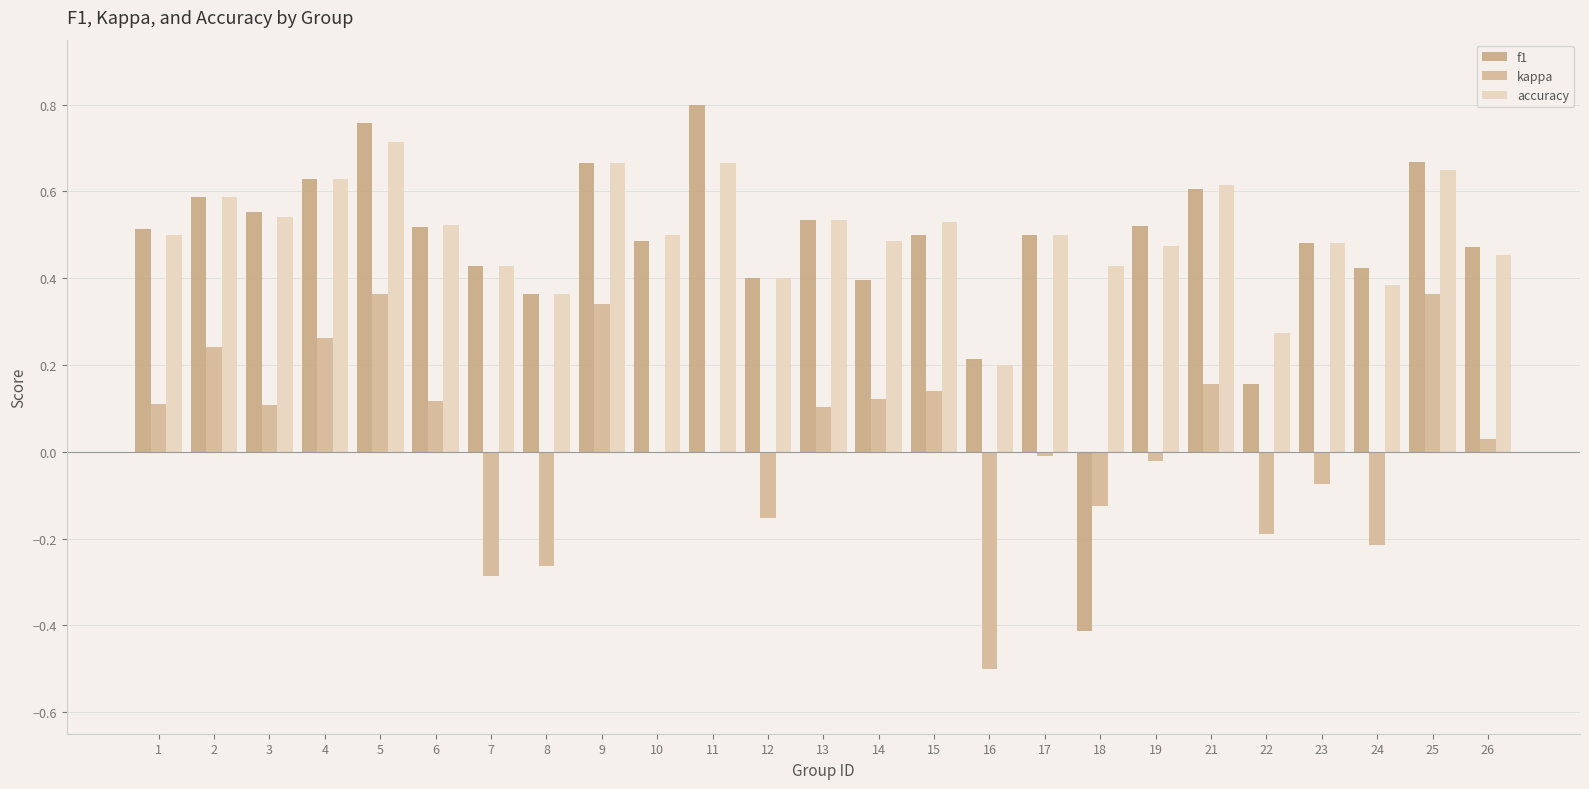

Does the chart contain stacked bars?

No